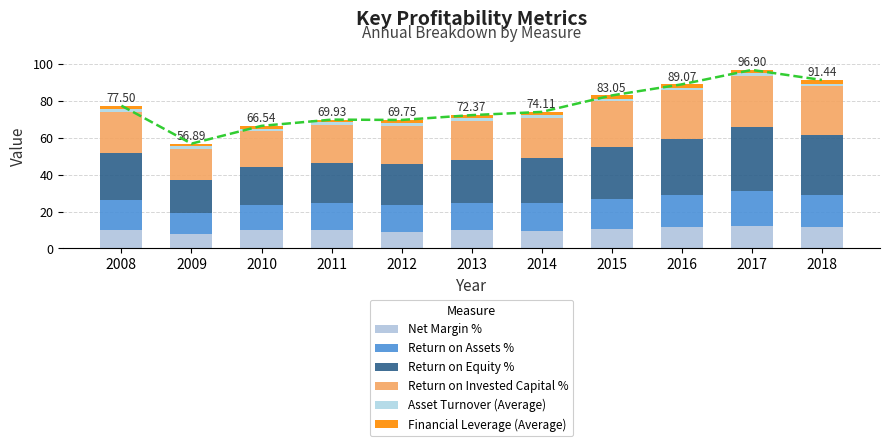

Reading right to left, extract all data points from this chart.

Net Margin %: 11.5	12.3	11.6	10.7	9.7	9.8	9.2	10.2	10.0	7.8	10.1
Return on Assets %: 17.6	19.0	17.5	16.3	14.9	15.0	14.6	14.5	13.8	11.6	16.3
Return on Equity %: 32.6	34.4	30.1	27.8	24.5	23.1	22.0	21.8	20.7	18.0	25.4
Return on Invested Capital %: 26.2	27.8	26.6	25.0	21.8	21.3	20.9	20.5	19.2	16.6	22.5
Asset Turnover (Average): 1.5	1.5	1.5	1.5	1.5	1.5	1.6	1.4	1.4	1.5	1.6
Financial Leverage (Average): 2.0	1.9	1.8	1.7	1.7	1.6	1.5	1.5	1.5	1.5	1.6